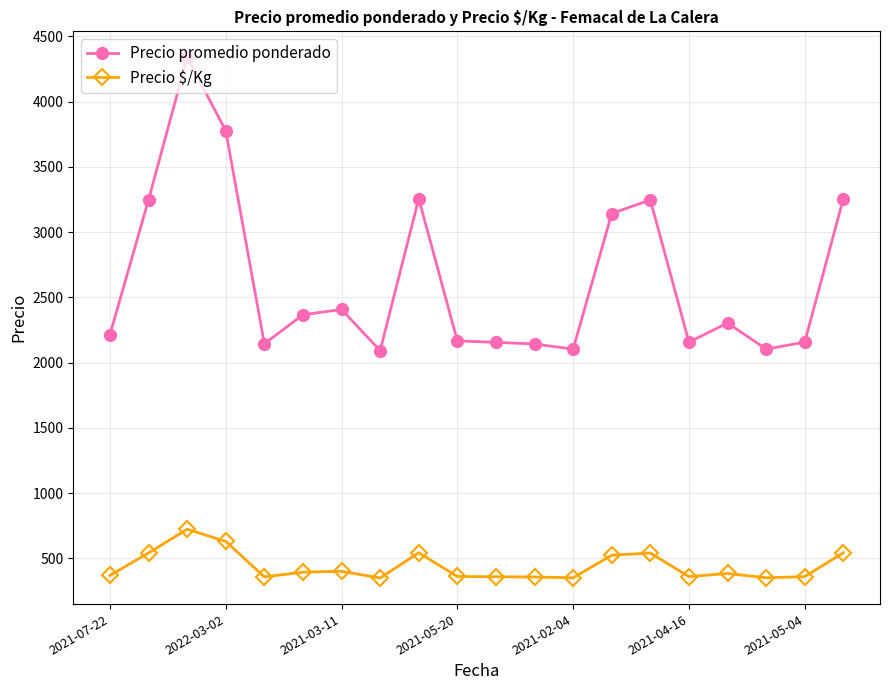

Which series has the widest spread of values?

Precio promedio ponderado